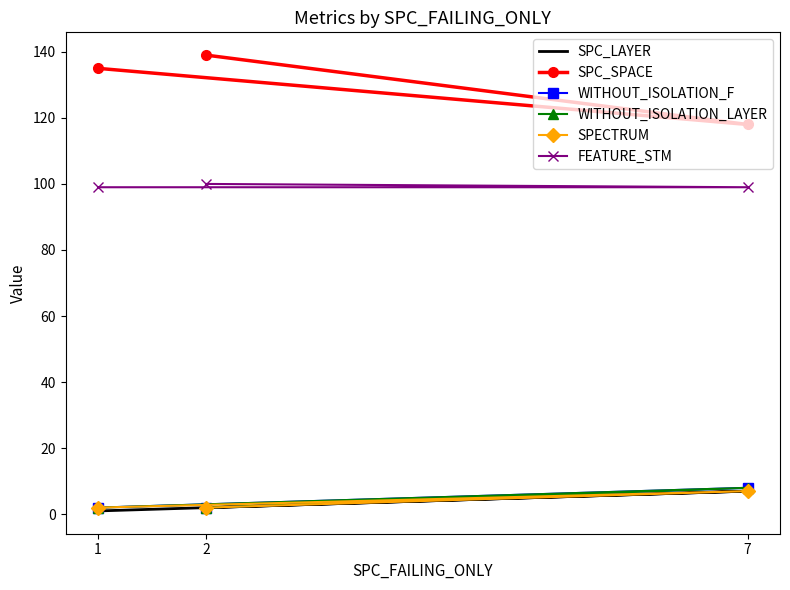

How many data points in SPC_SPACE are above 135?

1